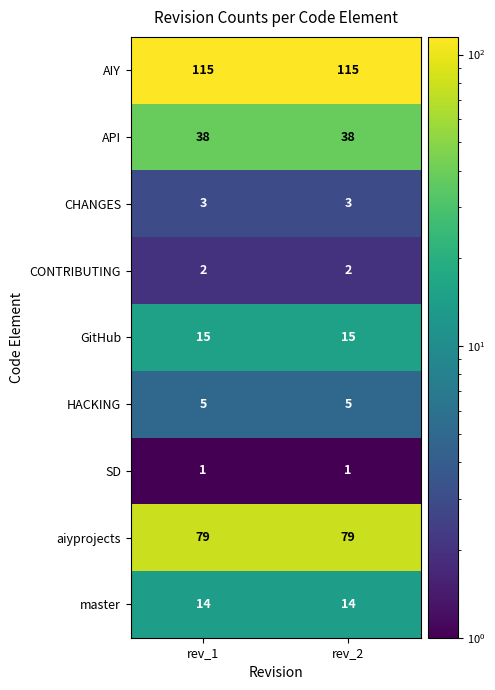

What is the spread (max minus min) of values at rev_1?

114